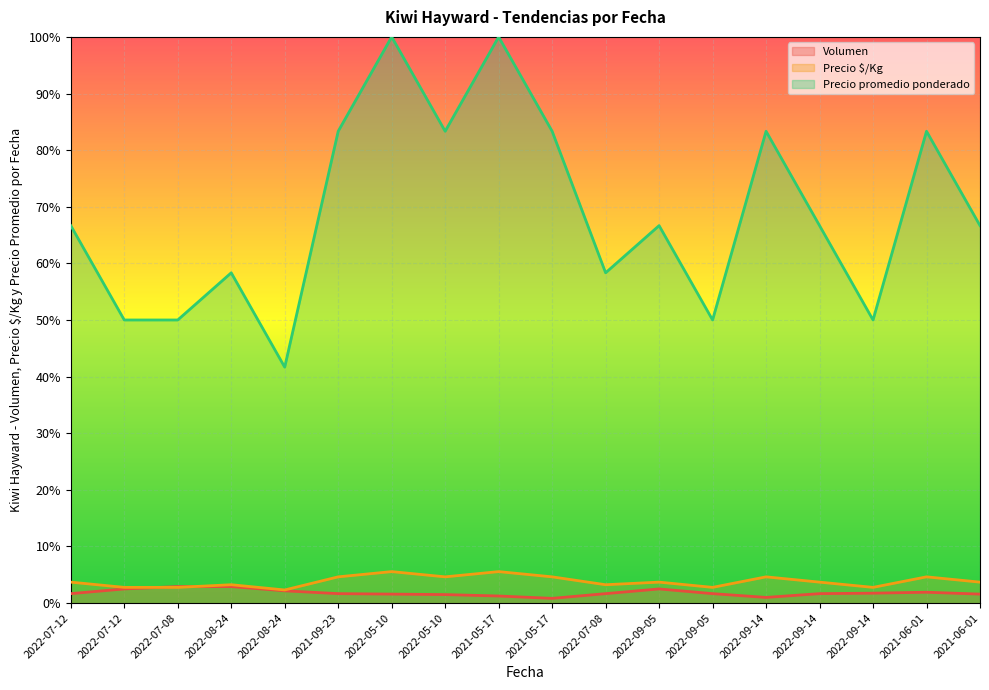

Read the Precio promedio ponderado value at 2022-05-10.

0.8